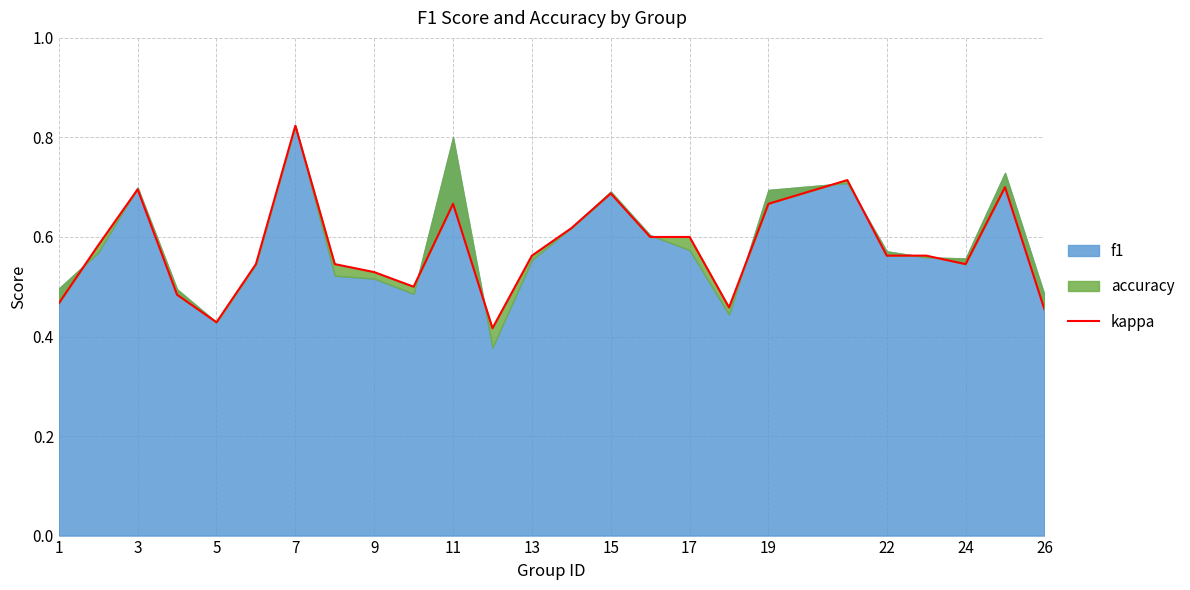

What is the minimum value shown in the chart?

0.4